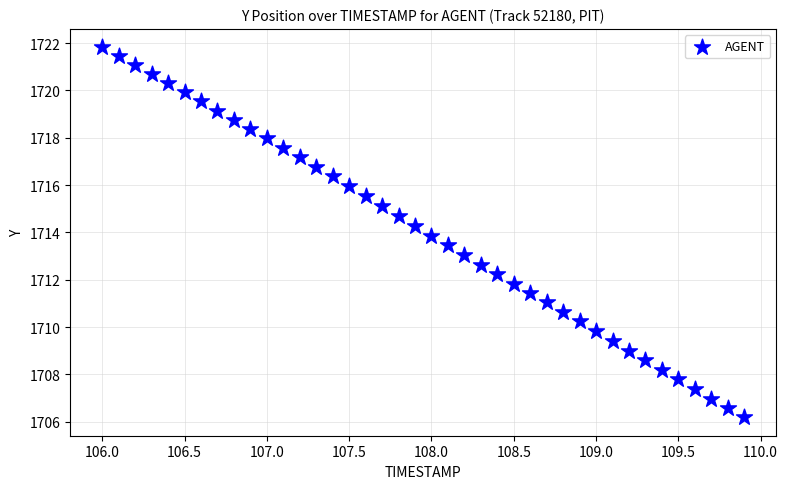

What is the range of X values (max minus min)?

3.9